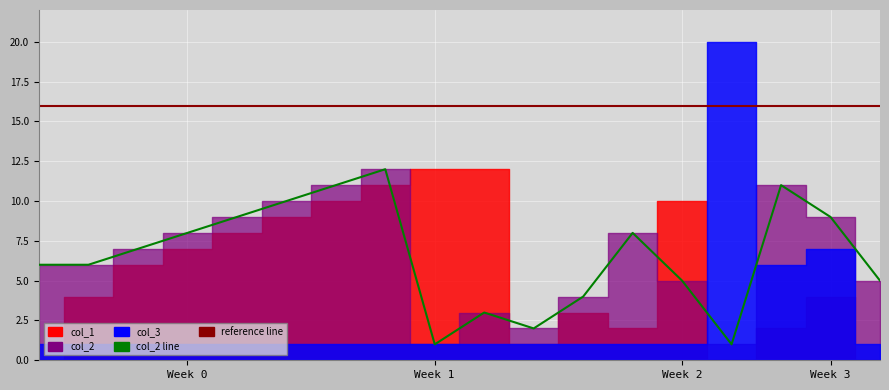

List the labels in order of col_2 value, largest first.

7, 6, 15, 5, 4, 16, 3, 12, 2, 0, 1, 13, 17, 11, 9, 10, 8, 14